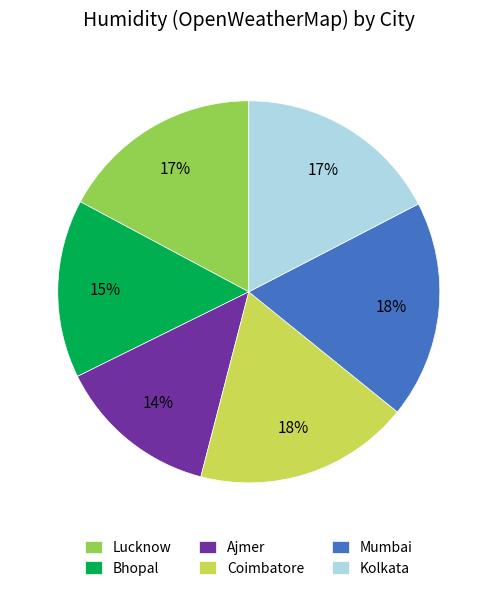

True or false: Mumbai accounts for 30% of the total.

False